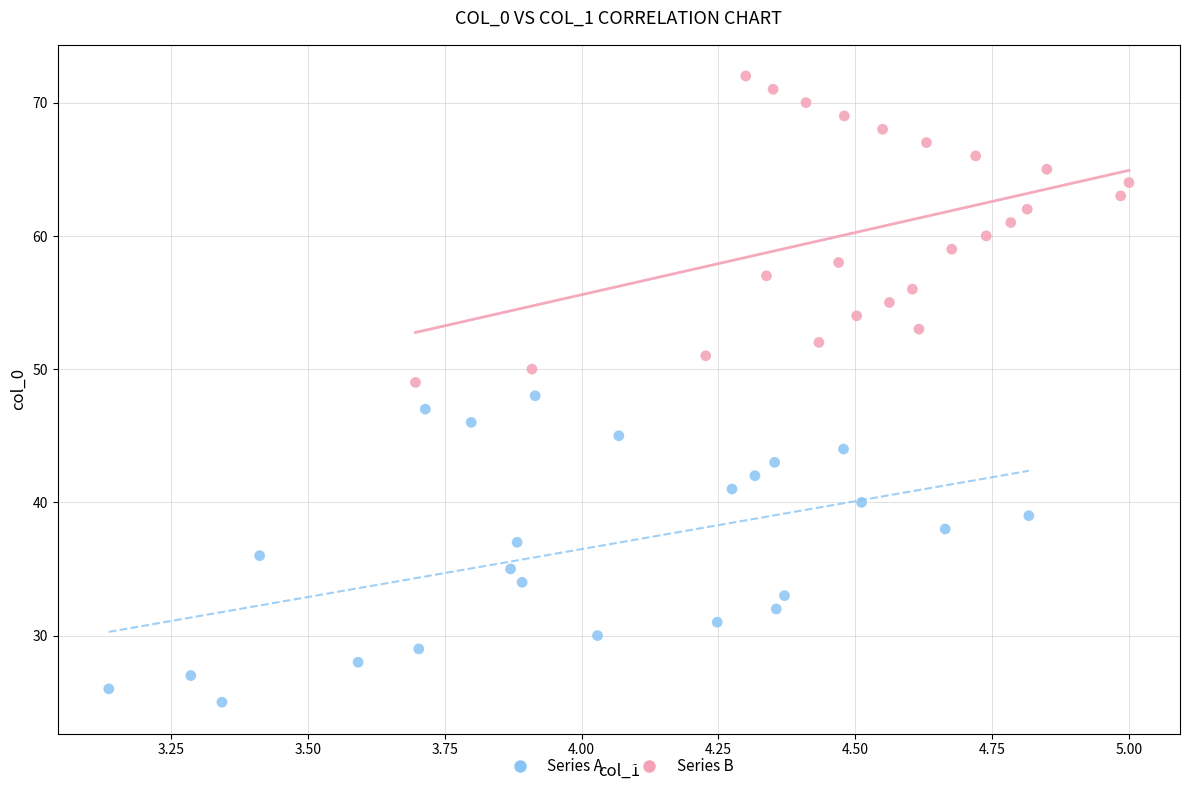

What are all the series names shown in the legend?

Series A, Series B